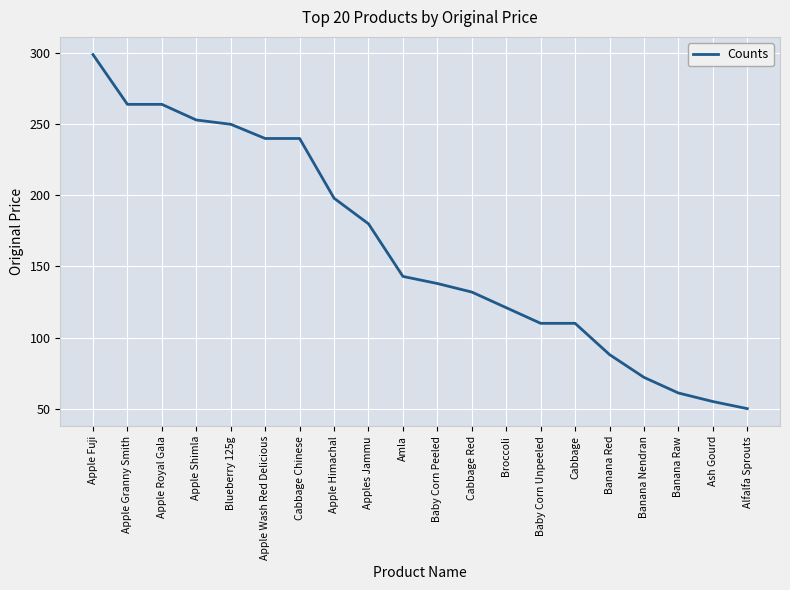

What position from the left is Apple Wash Red Delicious?

6